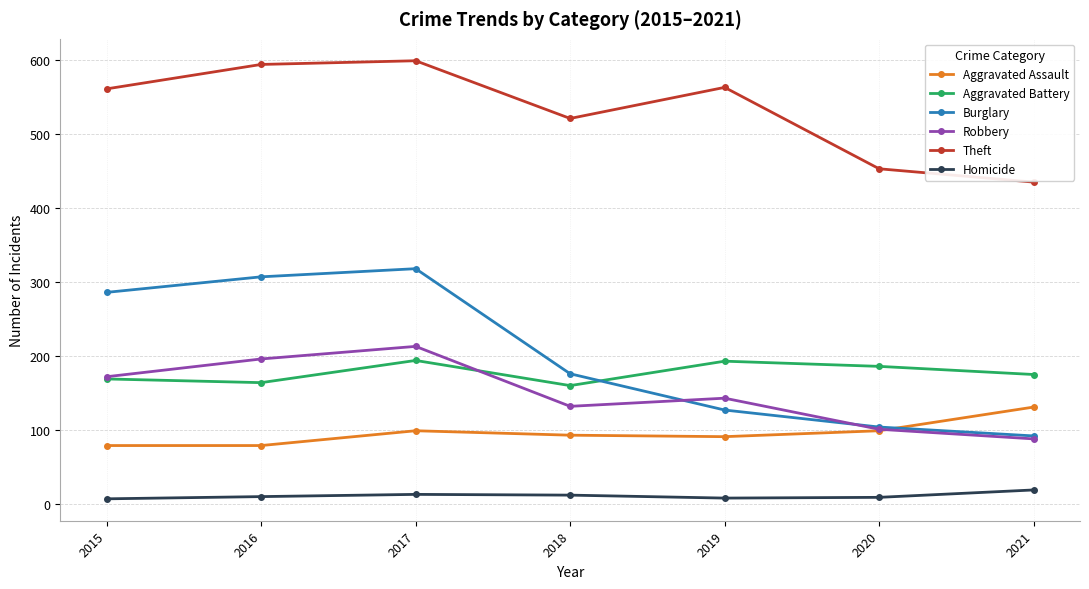

How many data points does each series have?

7